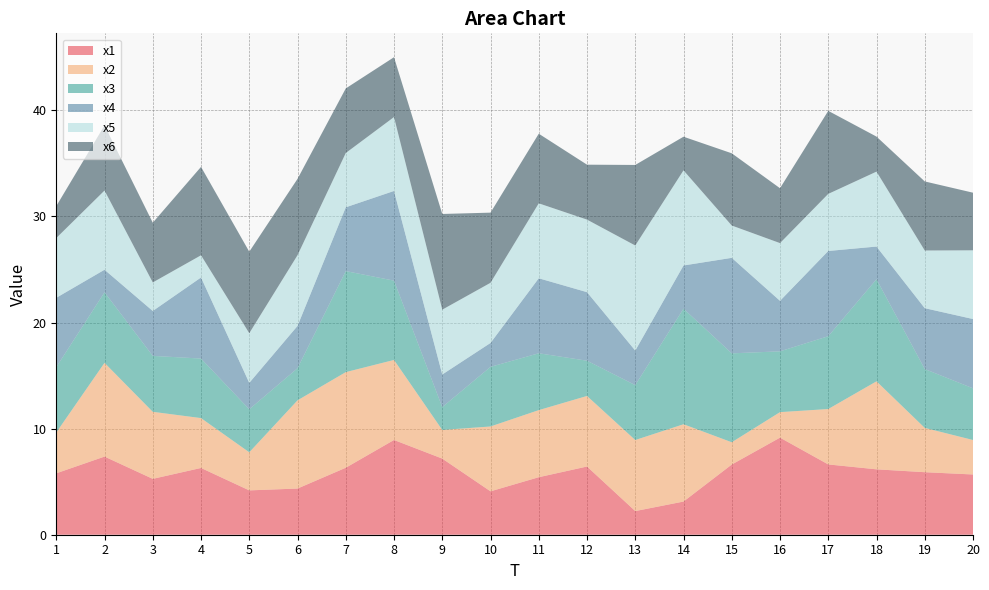

Reading left to right, extract all data points from this chart.

x1: 1=5.8	2=7.4	3=5.3	4=6.3	5=4.2	6=4.4	7=6.3	8=8.9	9=7.2	10=4.1	11=5.4	12=6.4	13=2.2	14=3.1	15=6.6	16=9.2	17=6.6	18=6.2	19=5.9	20=5.7
x2: 1=3.8	2=8.8	3=6.3	4=4.7	5=3.6	6=8.3	7=9.0	8=7.5	9=2.7	10=6.1	11=6.3	12=6.7	13=6.7	14=7.3	15=2.1	16=2.4	17=5.2	18=8.3	19=4.2	20=3.2
x3: 1=6.2	2=6.6	3=5.3	4=5.6	5=4.1	6=3.0	7=9.5	8=7.5	9=2.2	10=5.6	11=5.4	12=3.3	13=5.2	14=10.9	15=8.4	16=5.7	17=6.9	18=9.6	19=5.5	20=4.9
x4: 1=6.5	2=2.1	3=4.2	4=7.6	5=2.5	6=4.0	7=6.0	8=8.5	9=3.1	10=2.3	11=7.1	12=6.5	13=3.3	14=4.1	15=9.0	16=4.8	17=8.0	18=3.1	19=5.7	20=6.5
x5: 1=5.6	2=7.5	3=2.7	4=2.1	5=4.7	6=6.7	7=5.1	8=7.0	9=6.1	10=5.7	11=7.1	12=6.8	13=9.9	14=9.0	15=3.0	16=5.4	17=5.4	18=7.1	19=5.4	20=6.5
x6: 1=3.0	2=6.1	3=5.6	4=8.3	5=7.7	6=7.2	7=6.1	8=5.6	9=9.0	10=6.6	11=6.6	12=5.2	13=7.6	14=3.2	15=6.8	16=5.2	17=7.8	18=3.3	19=6.5	20=5.4